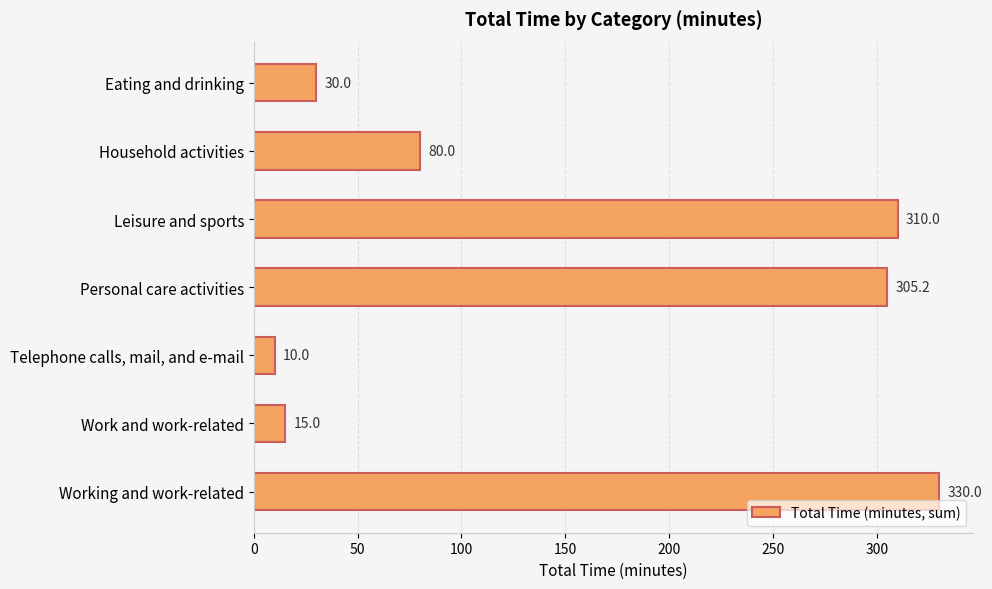

At which label is the value closest to 170?

Household activities